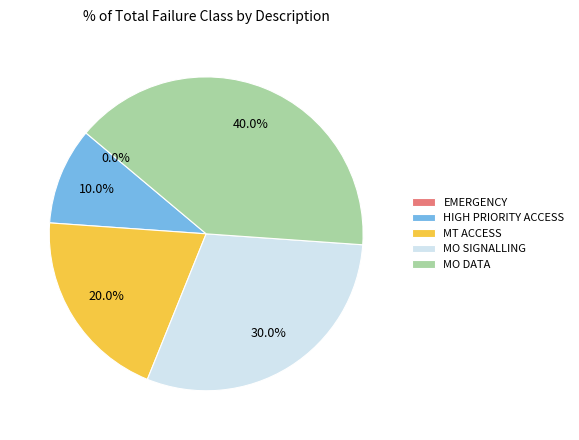

Between MO DATA and MO SIGNALLING, which is larger?

MO DATA